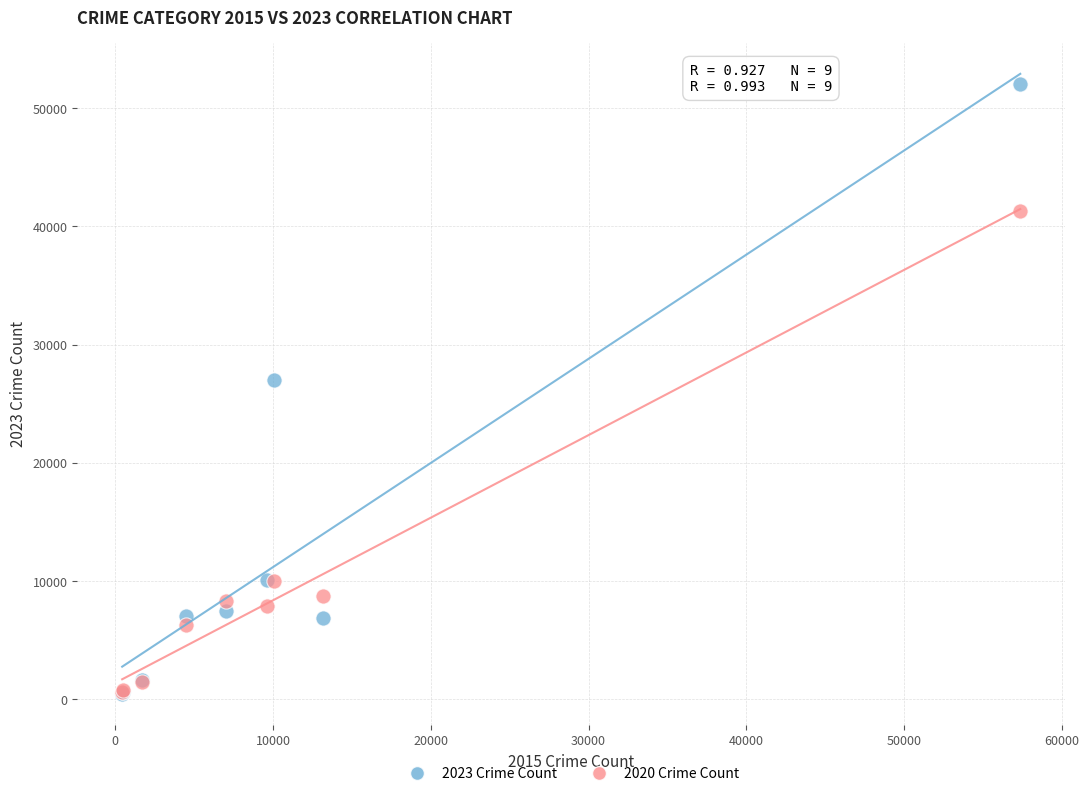

Across all series, what Y value is closest to 26274?

27024